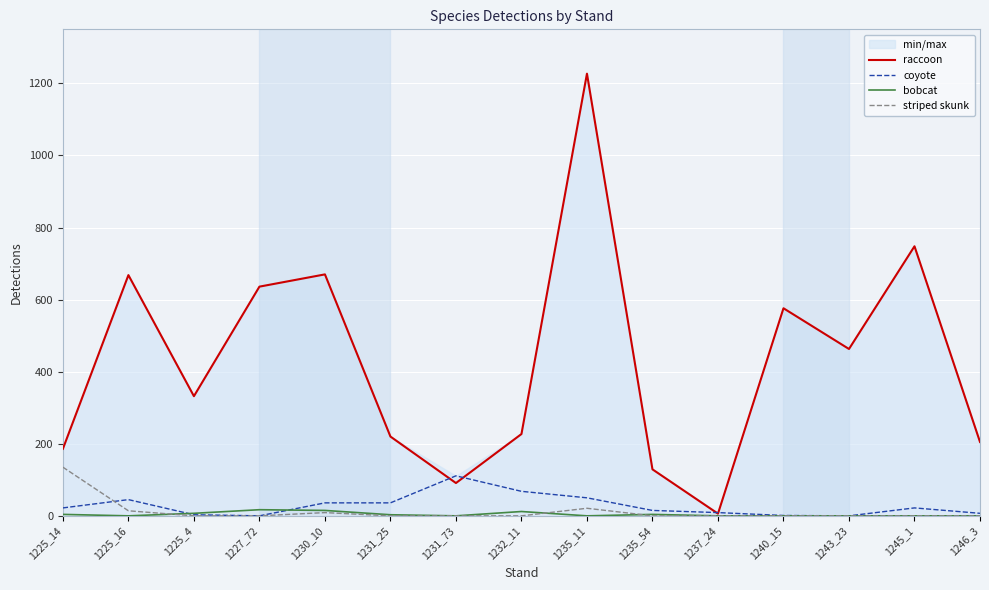

Which series ends up on top after the final intersection of coyote and bobcat?

coyote